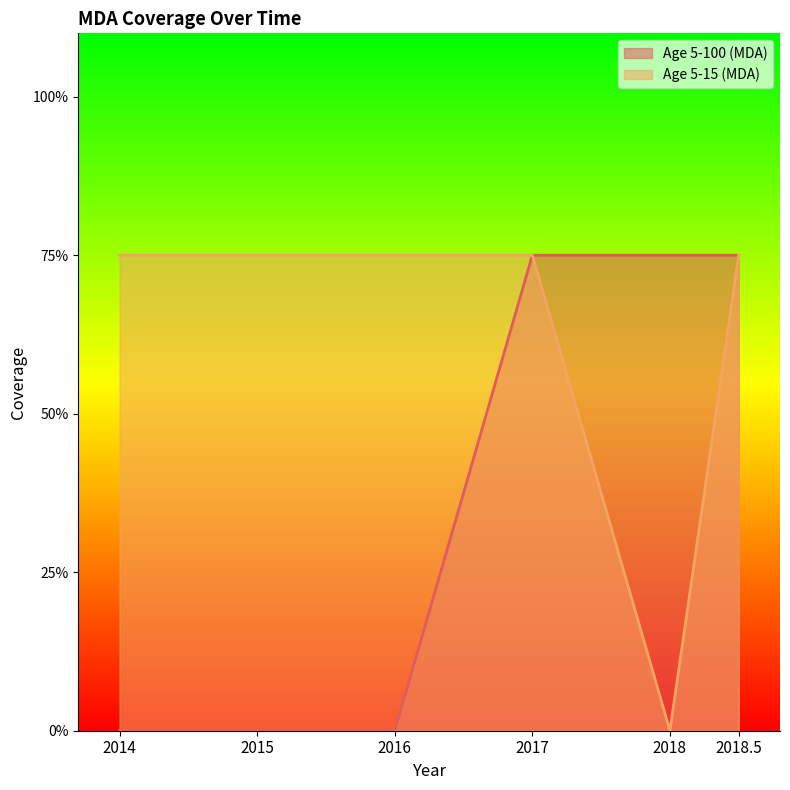

What position from the right is 2016?

4